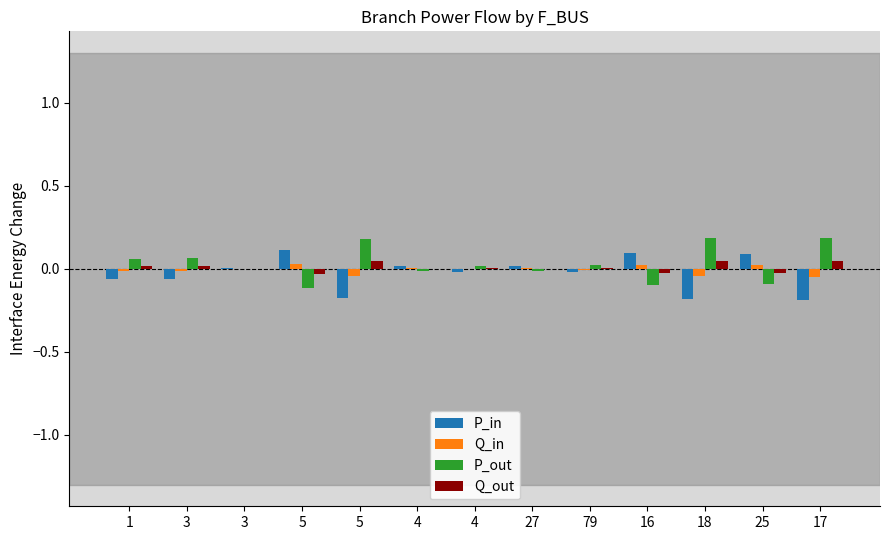

Count the number of data series in this chart.

4